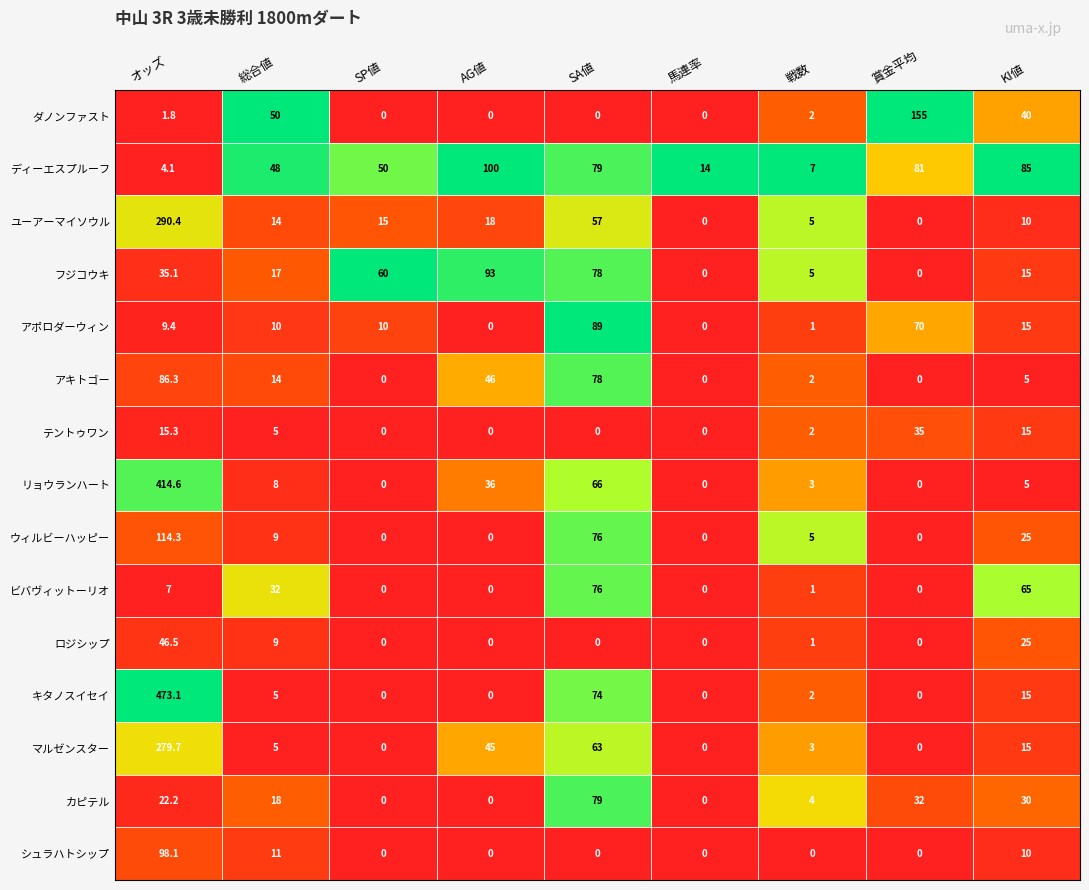

What is the difference between the highest and lowest values at AG値?

100.0